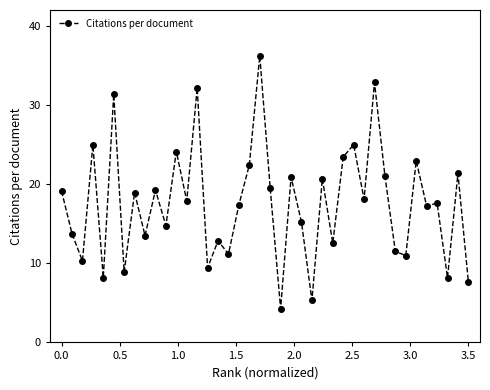

What is the difference between the maximum and minimum values?

32.0